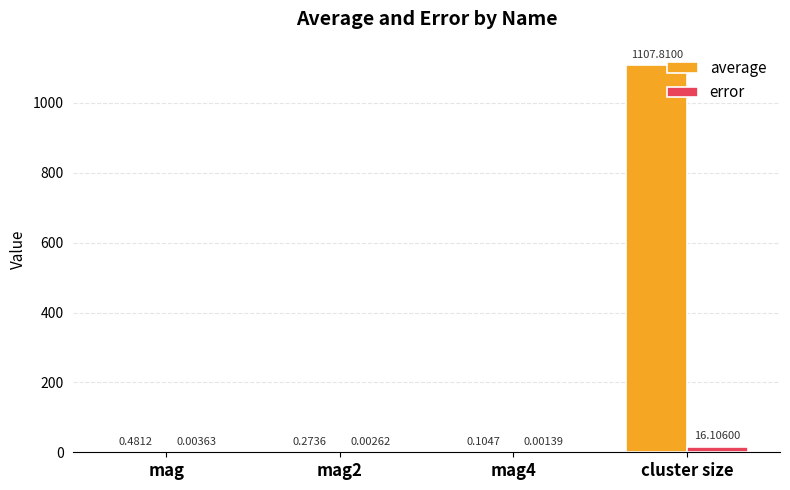

At which category is the sum across all series the highest?

cluster size